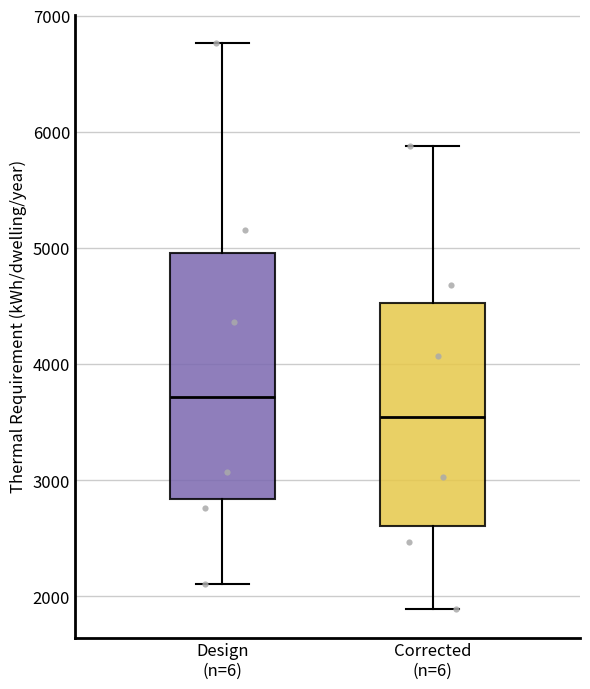

Reading left to right, read every box against the y-axis: the position of its median line, the range the box covers, and the ends of its whiskers. The values are not printed on the chart, so give them approximately, as read against the axis.

Design (n=6): median 3700, box 2800 to 5000, whiskers 2100 to 6800
Corrected (n=6): median 3500, box 2600 to 4500, whiskers 1900 to 5900